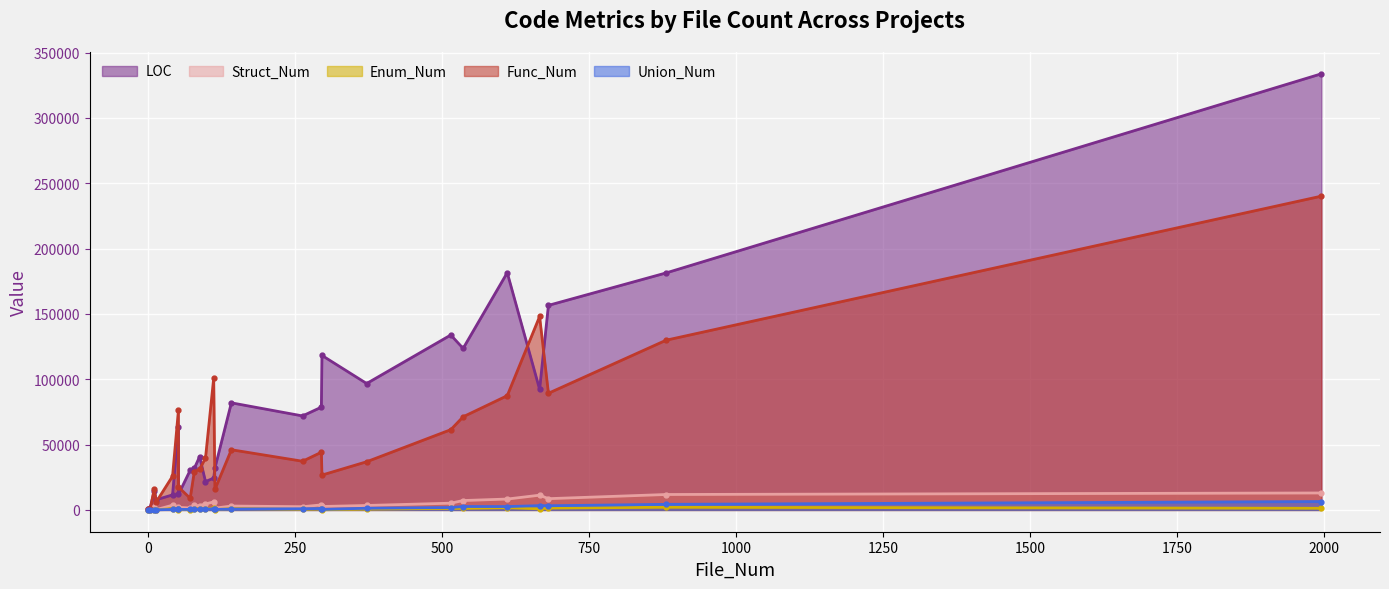

Is the value of LOC at sed-4.9 greater than the value of Struct_Num at minilisp?

Yes